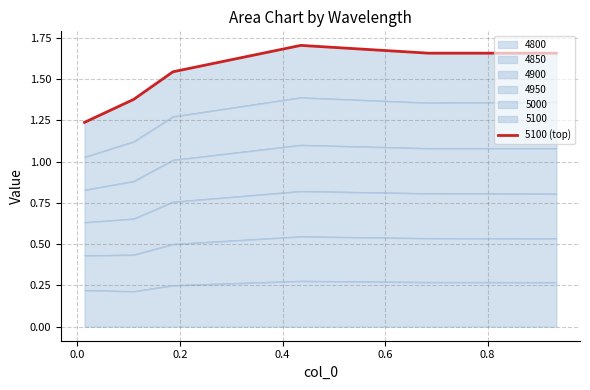

What is the average value?

1.5